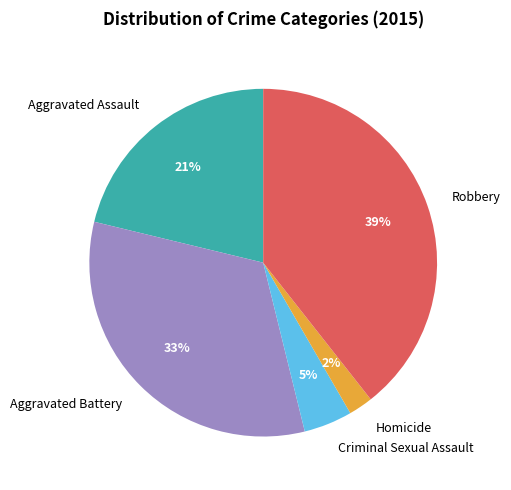

Approximately how many times larger is the value at Homicide compared to Robbery?

0.1